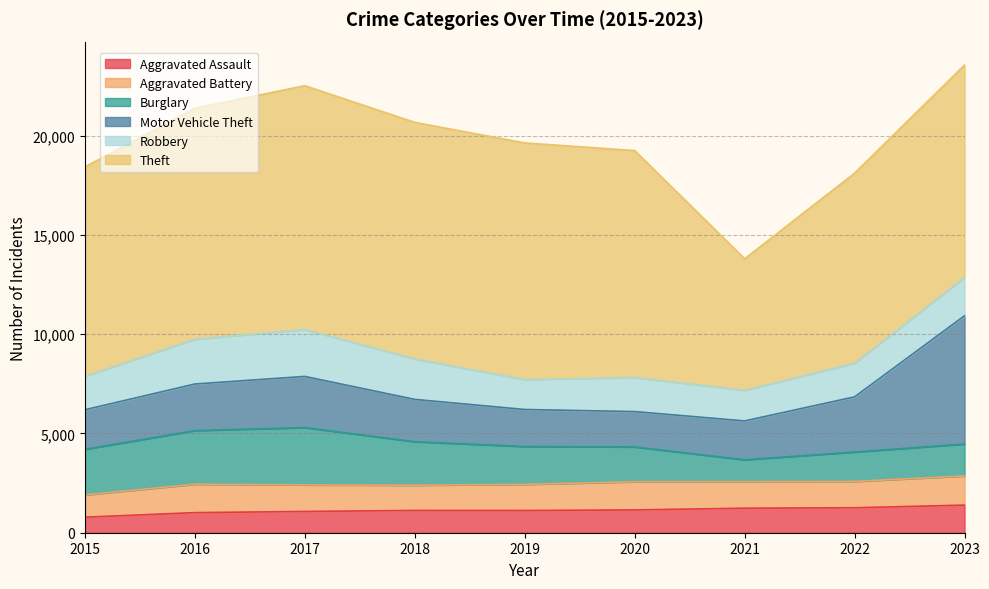

In Burglary, how many points are lower than both neighbors (excluding endpoints)?

1